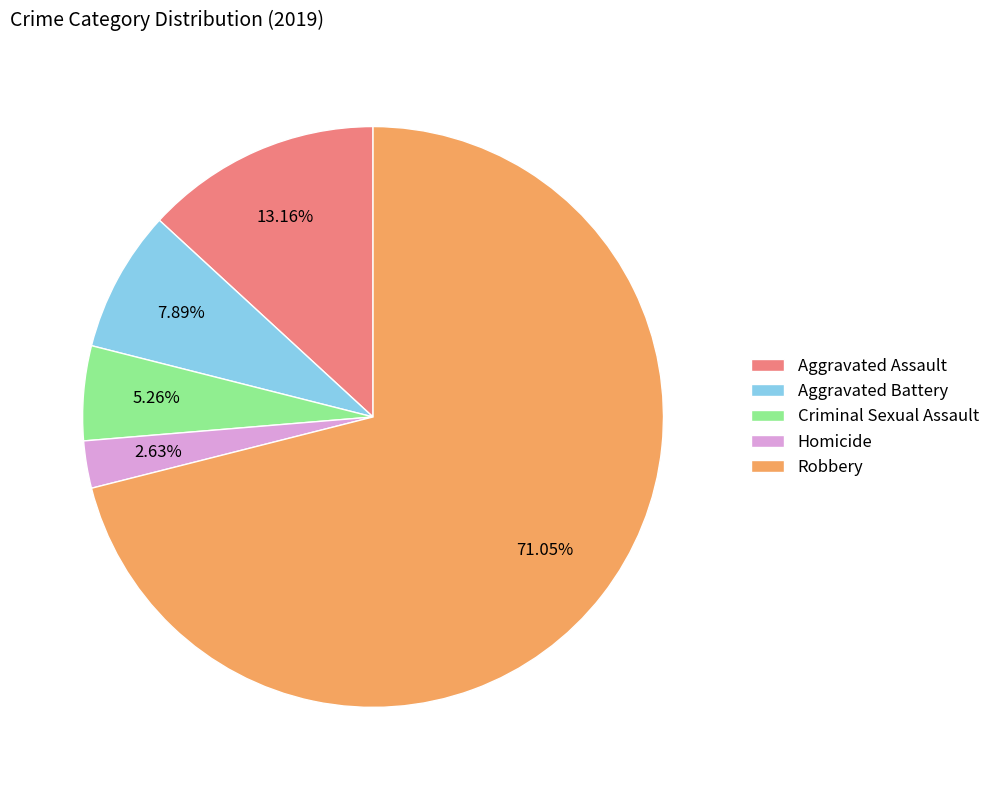

True or false: Aggravated Battery accounts for 1% of the total.

False